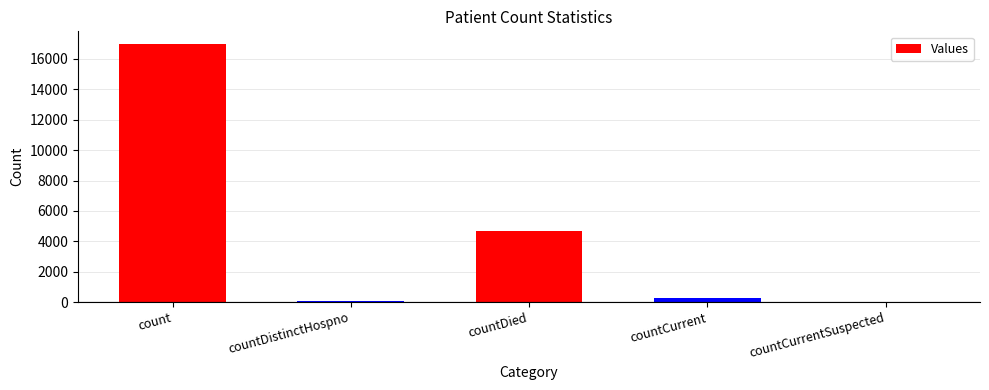

Read the value at countDied, to the nearest 100.

4700